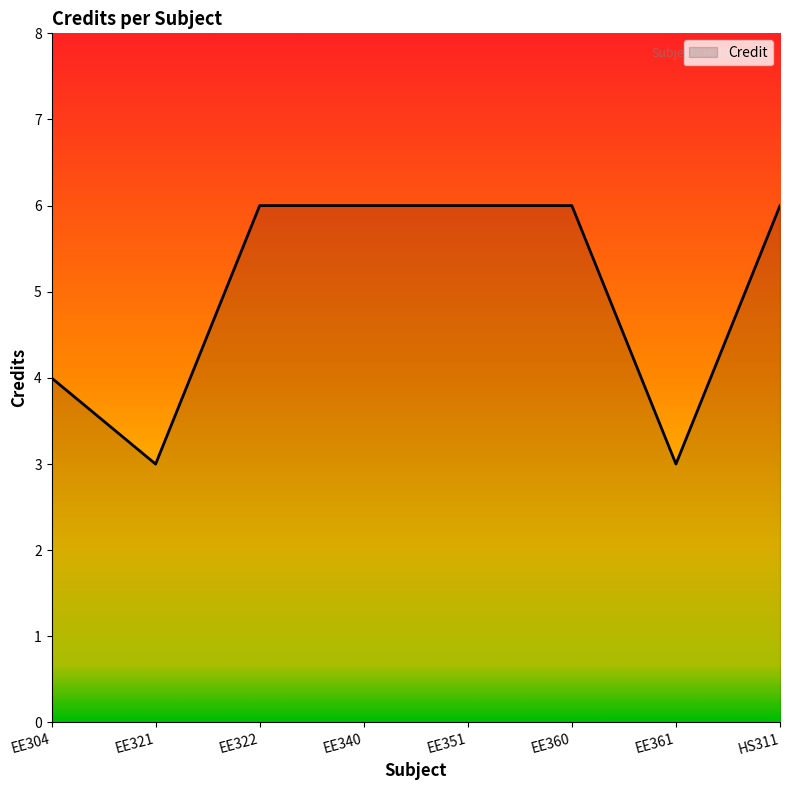

The value at EE361 is 4. True or false?

False